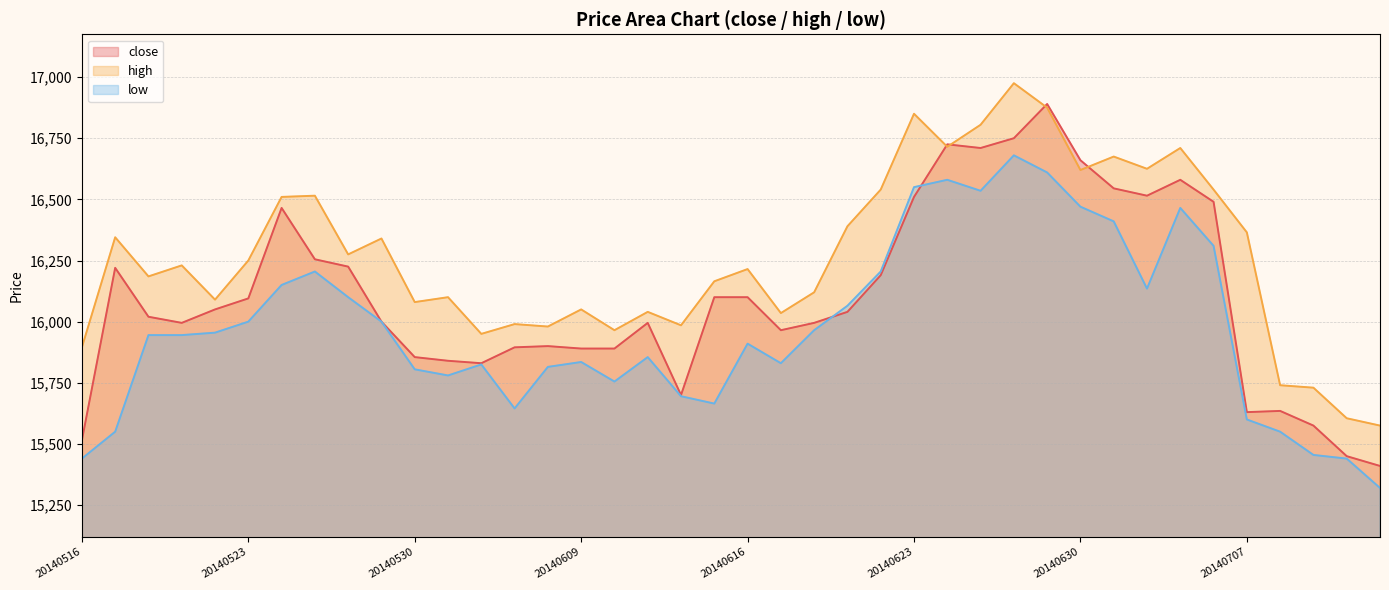

What is the difference between the second highest and second lowest values in the high series?

1270